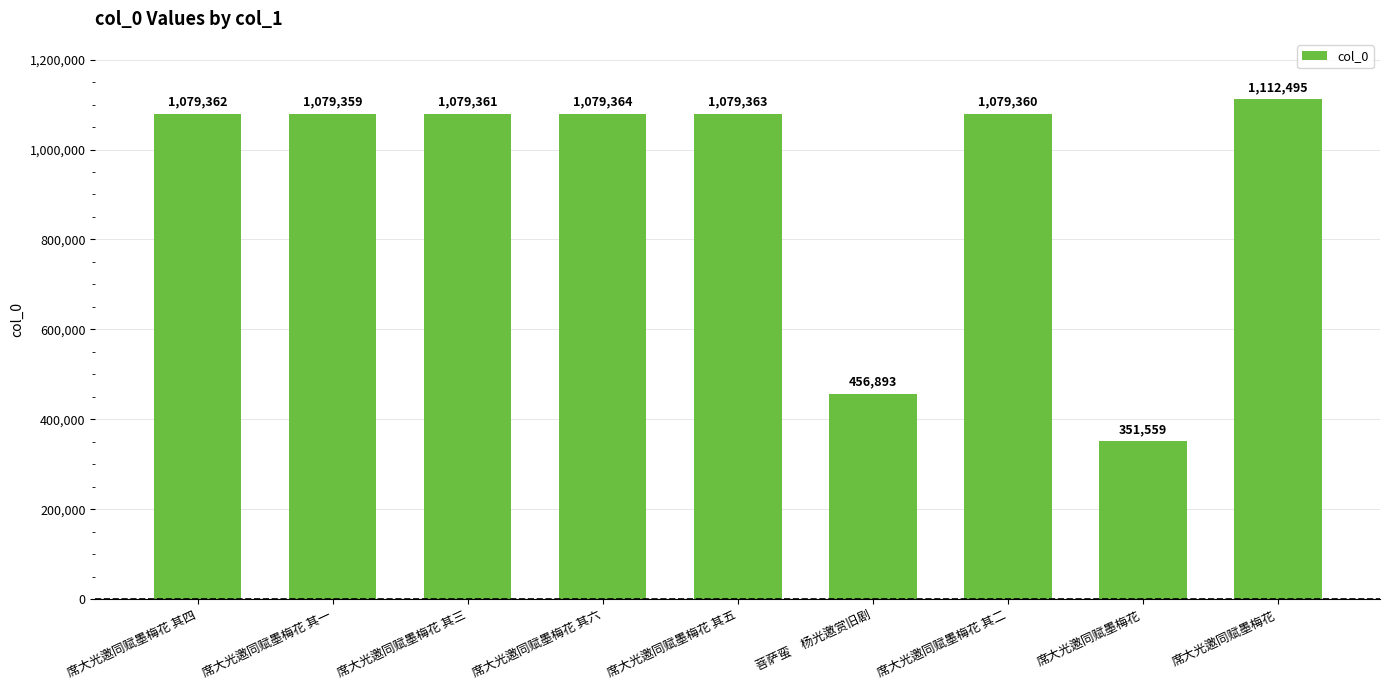

Are the bars horizontal?

No